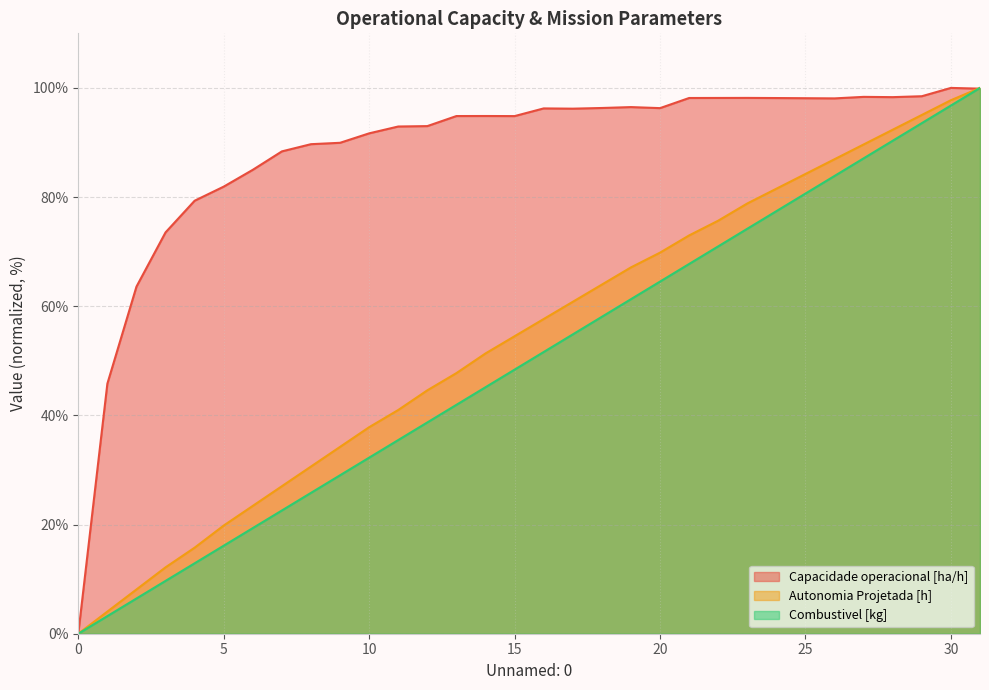

Which has a higher value, 14 or 2?

14